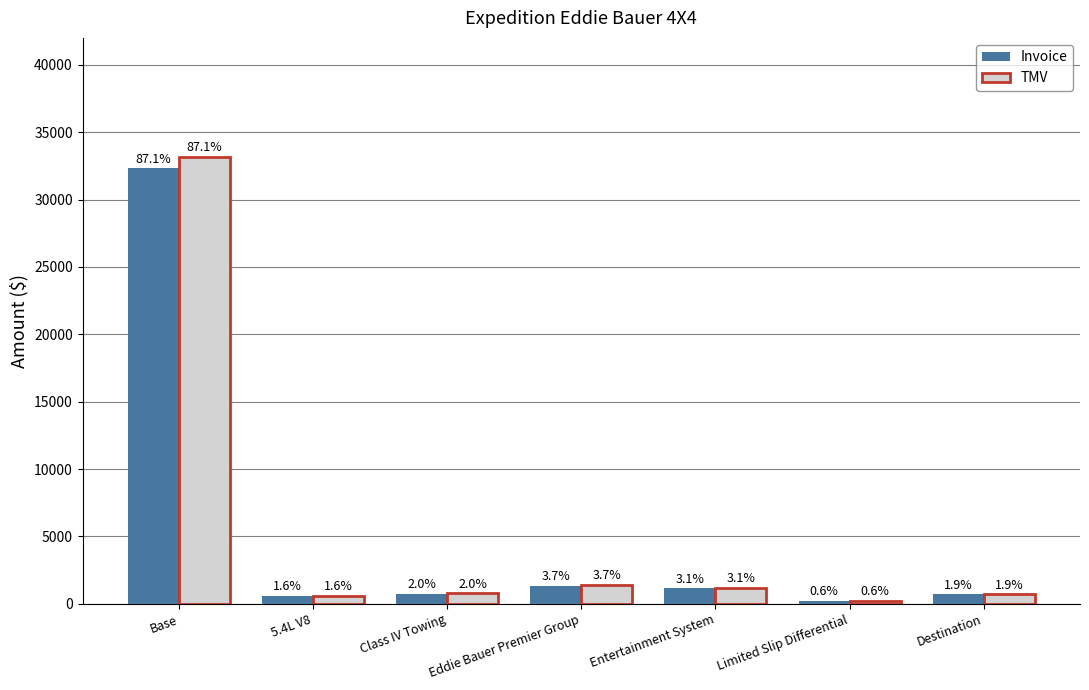

What are all the series names shown in the legend?

Invoice, TMV